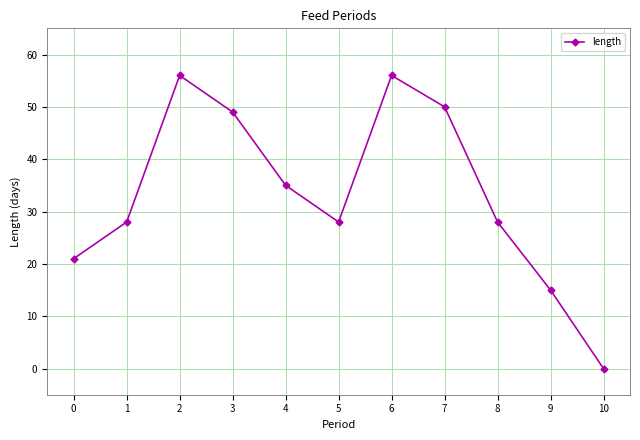

How many points are higher than both their immediate neighbors (excluding endpoints)?

2